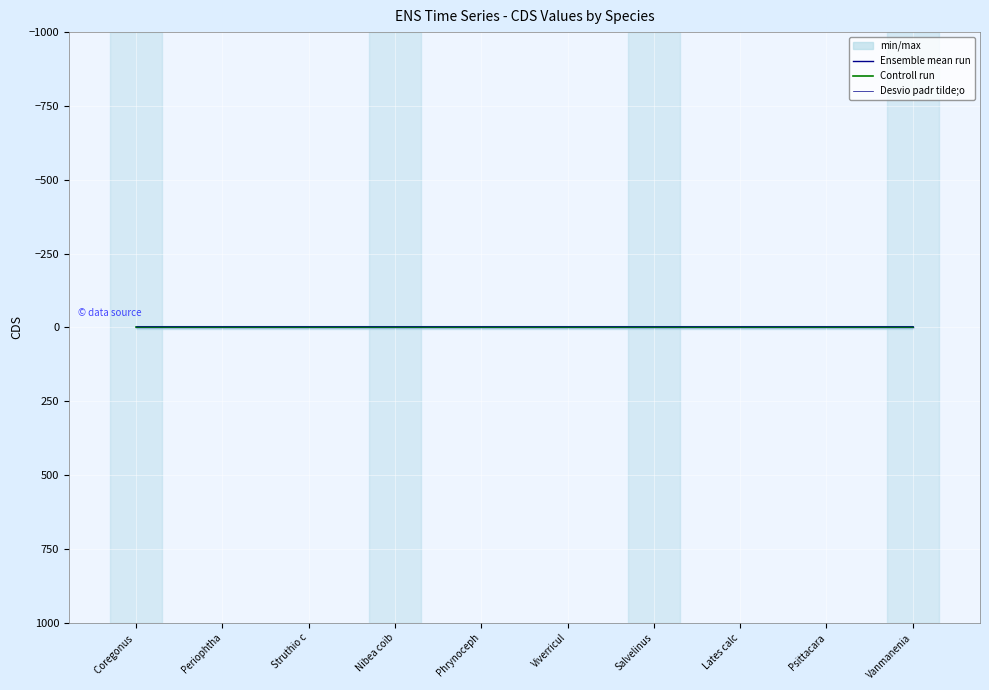

Which series has the widest spread of values?

Ensemble mean run